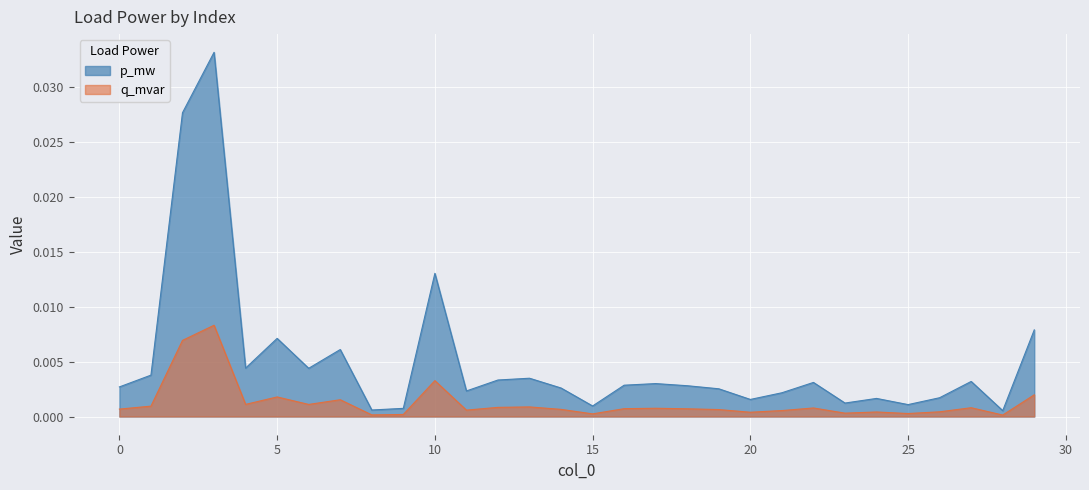

List the labels in order of p_mw value, smallest first.

28, 8, 9, 15, 25, 23, 20, 24, 26, 21, 11, 19, 14, 0, 18, 16, 17, 22, 27, 12, 13, 1, 6, 4, 7, 5, 29, 10, 2, 3